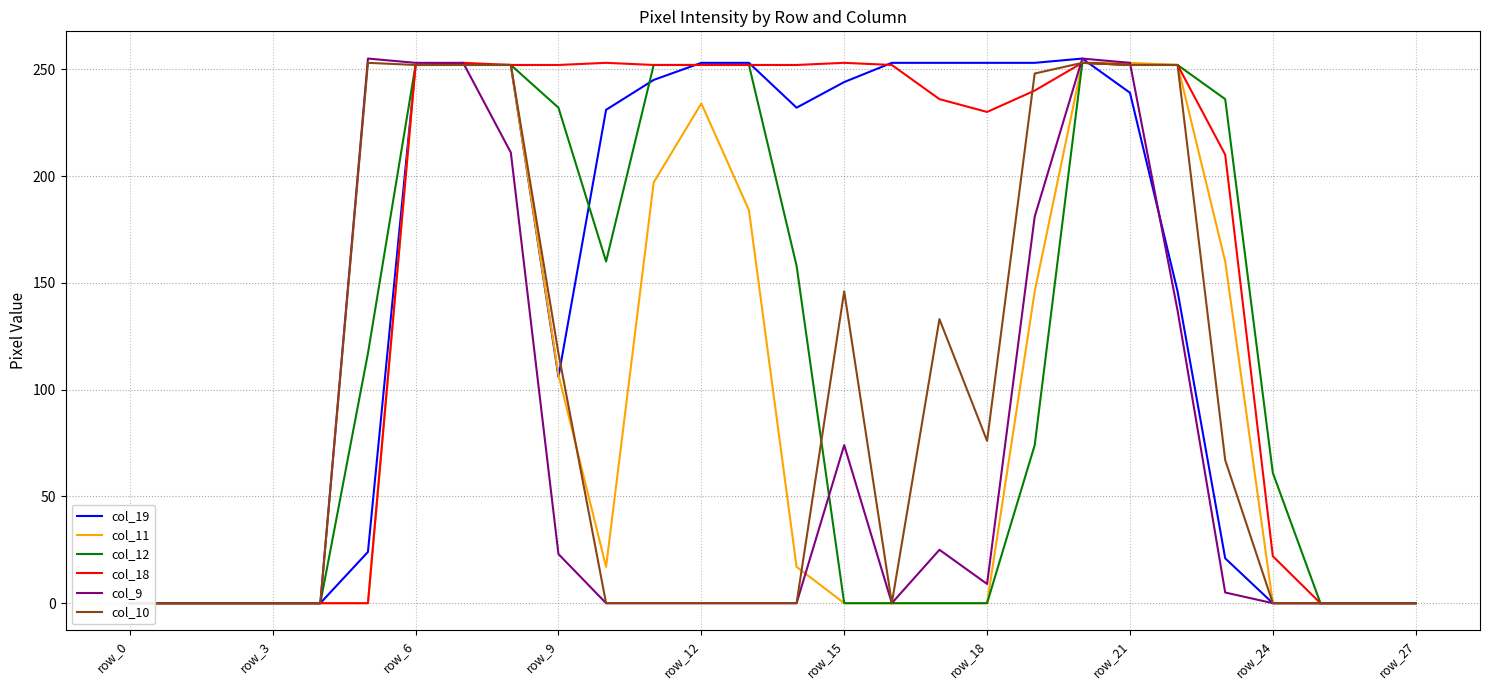

Is the value of col_10 at 19 greater than the value of col_11 at 21?

No